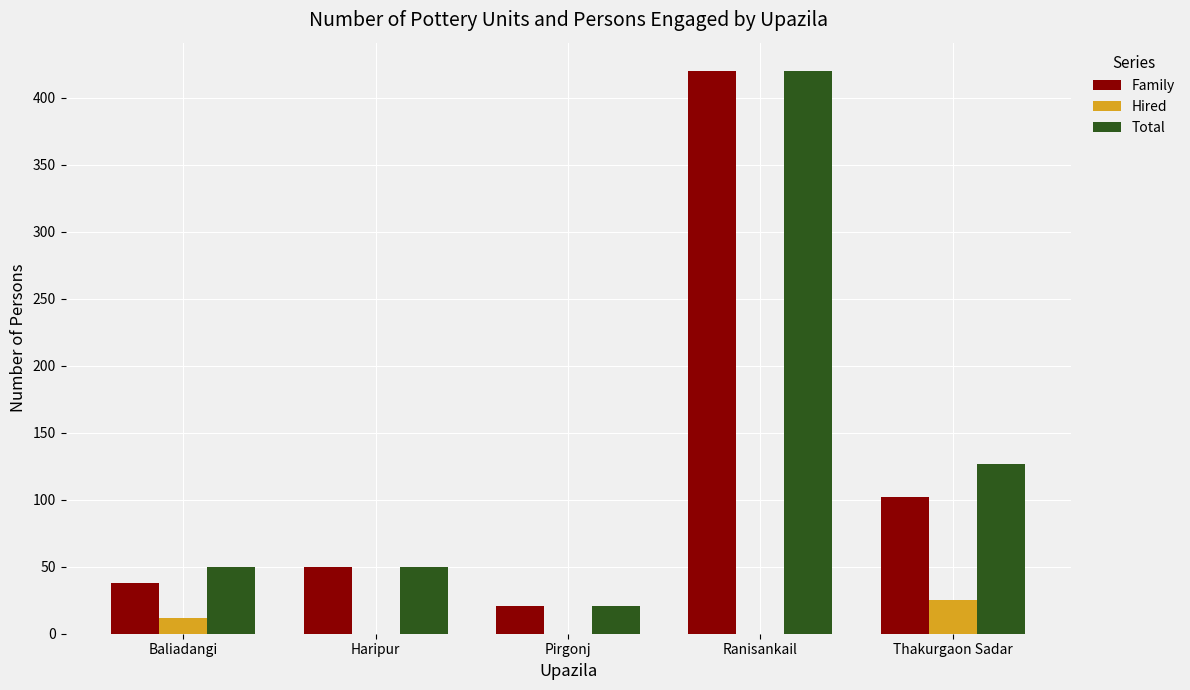

What is the difference between the Total values at Ranisankail and Baliadangi?

370